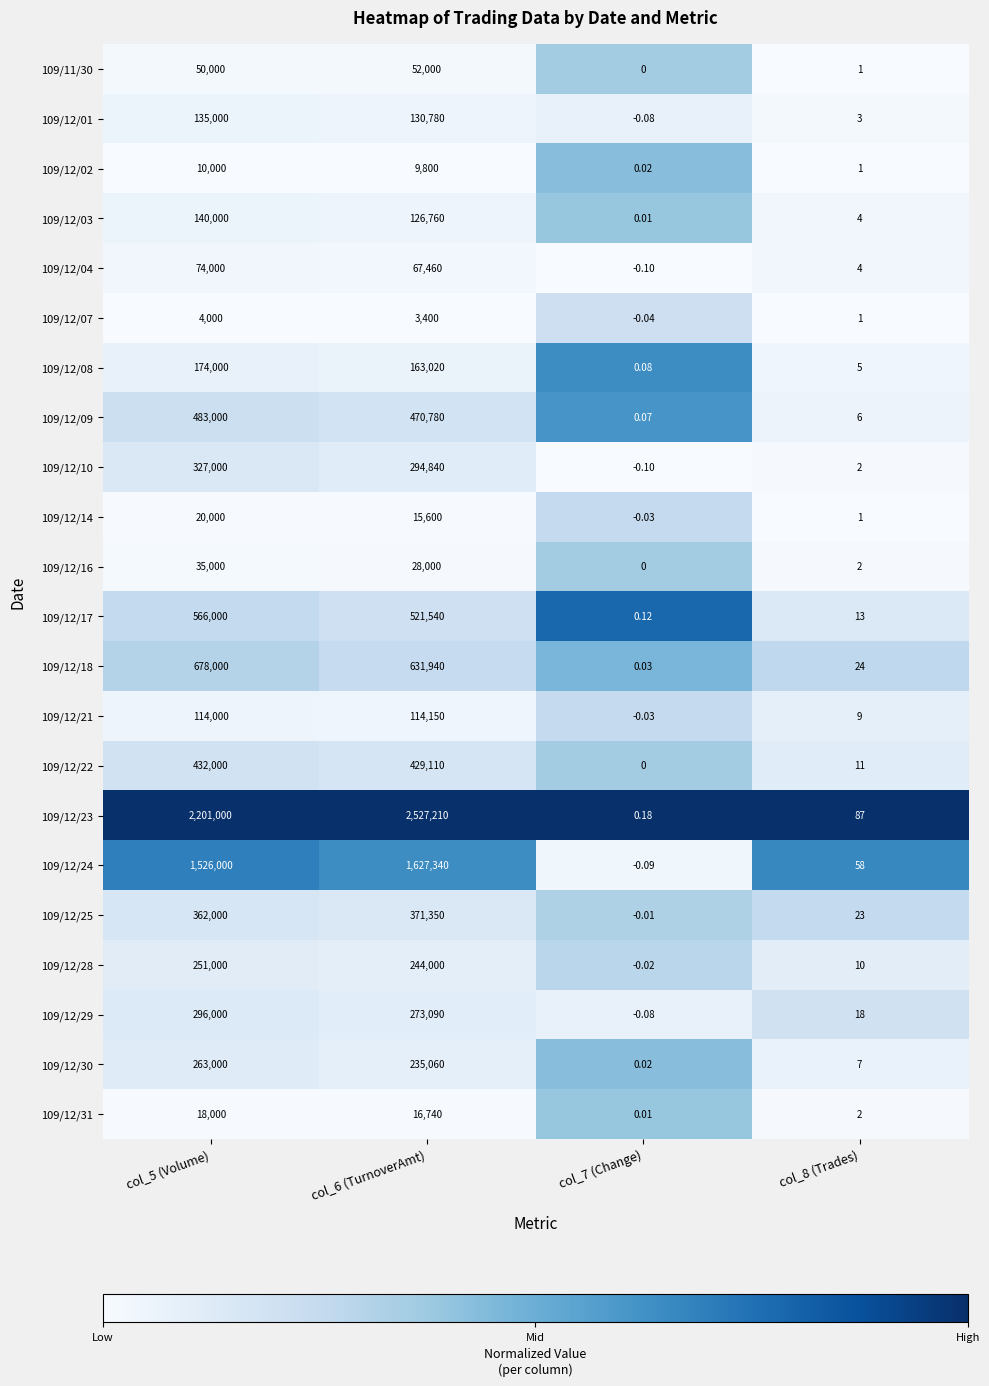

Which category has the lowest value across all series?

col_7 (Change)